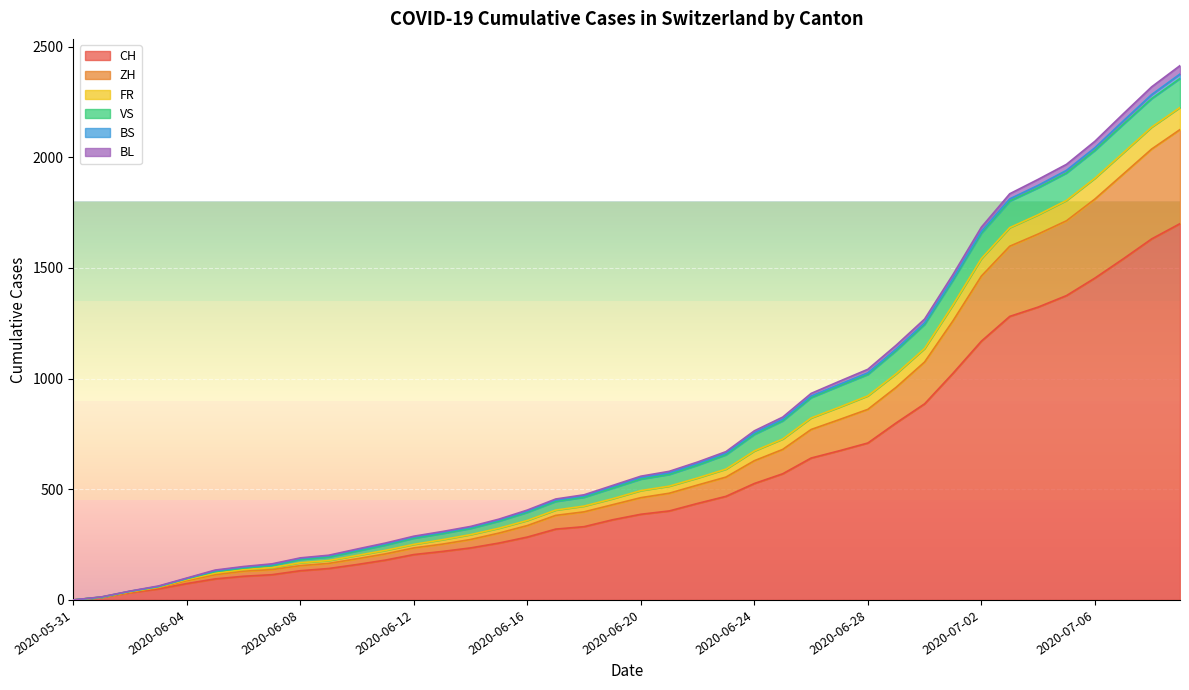

True or false: BL and ZH intersect in this chart.

False